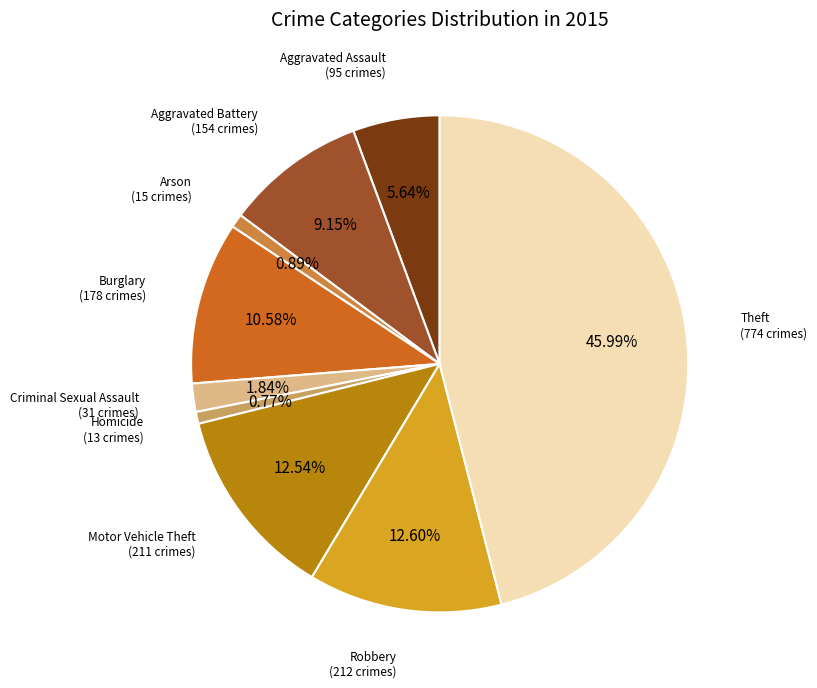

Is there a majority slice in this chart?

No